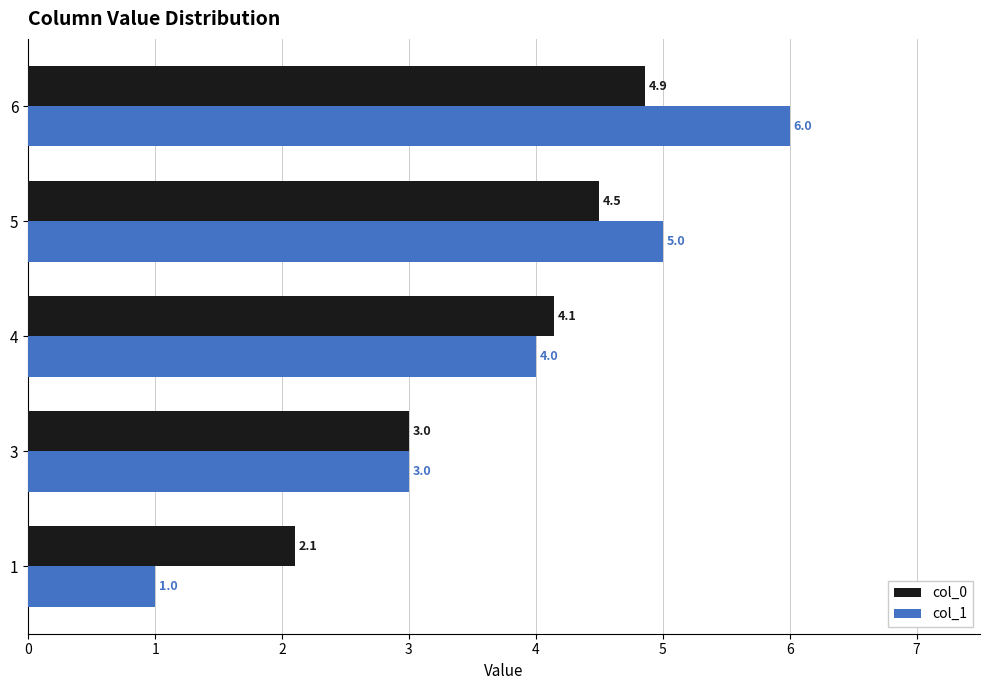

Which series has the widest spread of values?

col_1